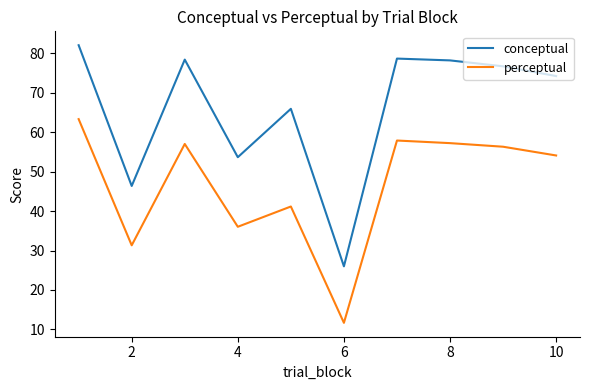

Which series has the widest spread of values?

conceptual